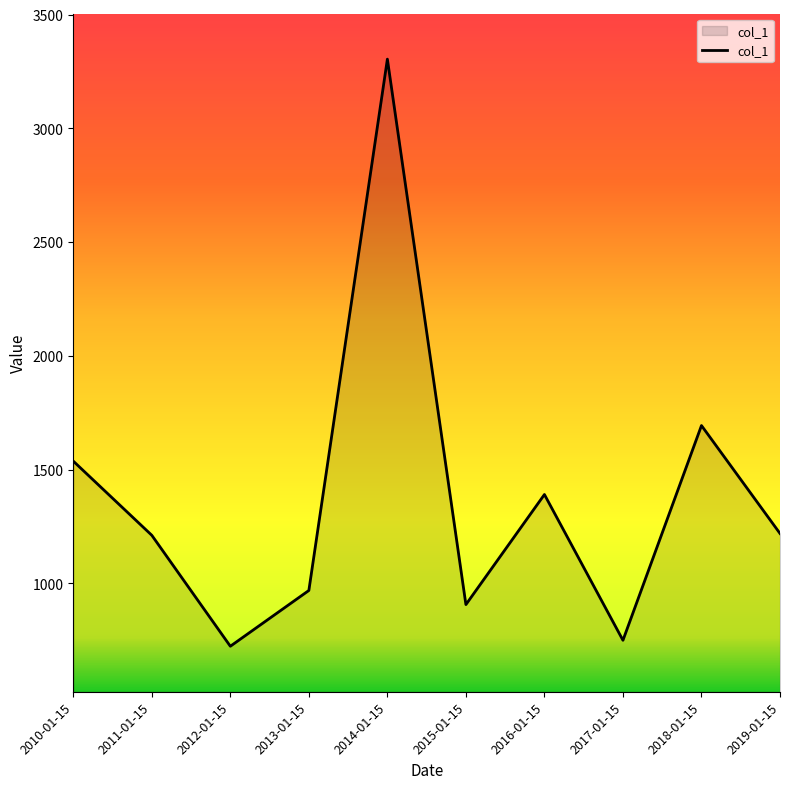

Is it true that the value at 2014-01-15 is 4823.4?

False